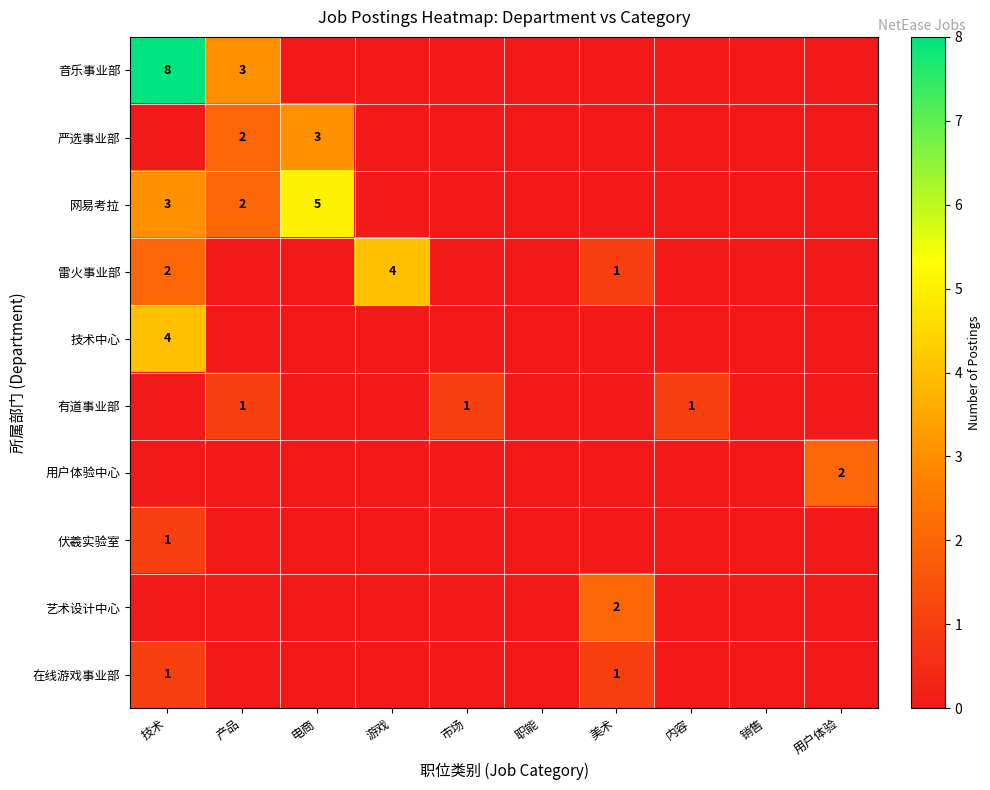

The value of 雷火事业部 at 游戏 is 4. True or false?

True